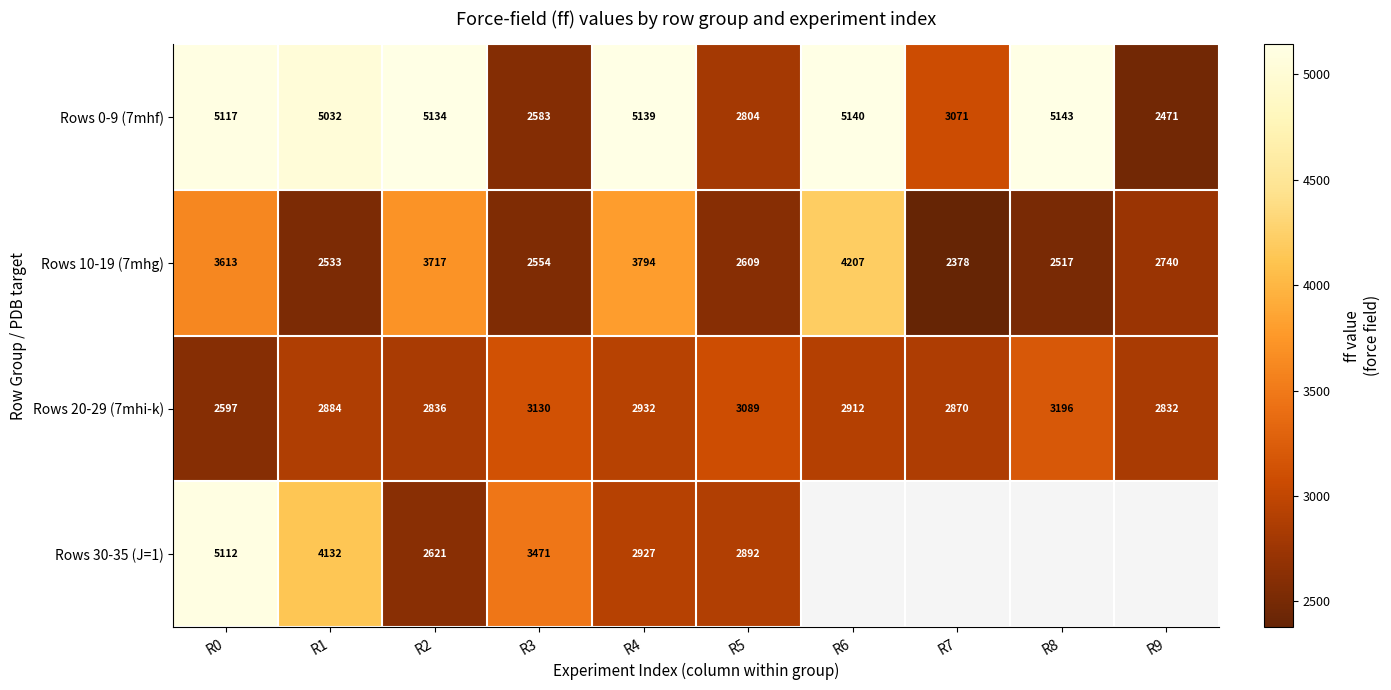

What is the difference between the Rows 10-19 (7mhg) values at R0 and R4?

180.2